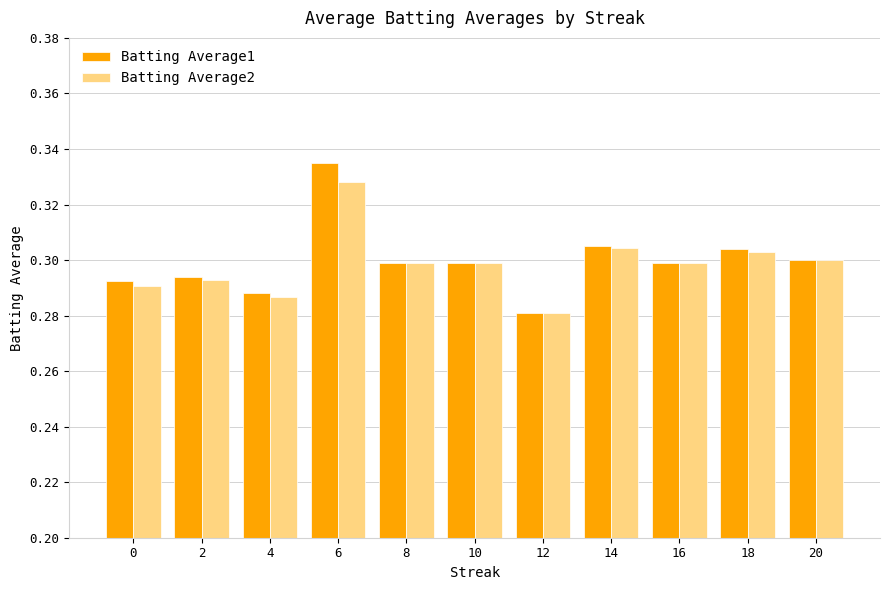

Is it true that Batting Average2 equals 0.2 at 18?

False